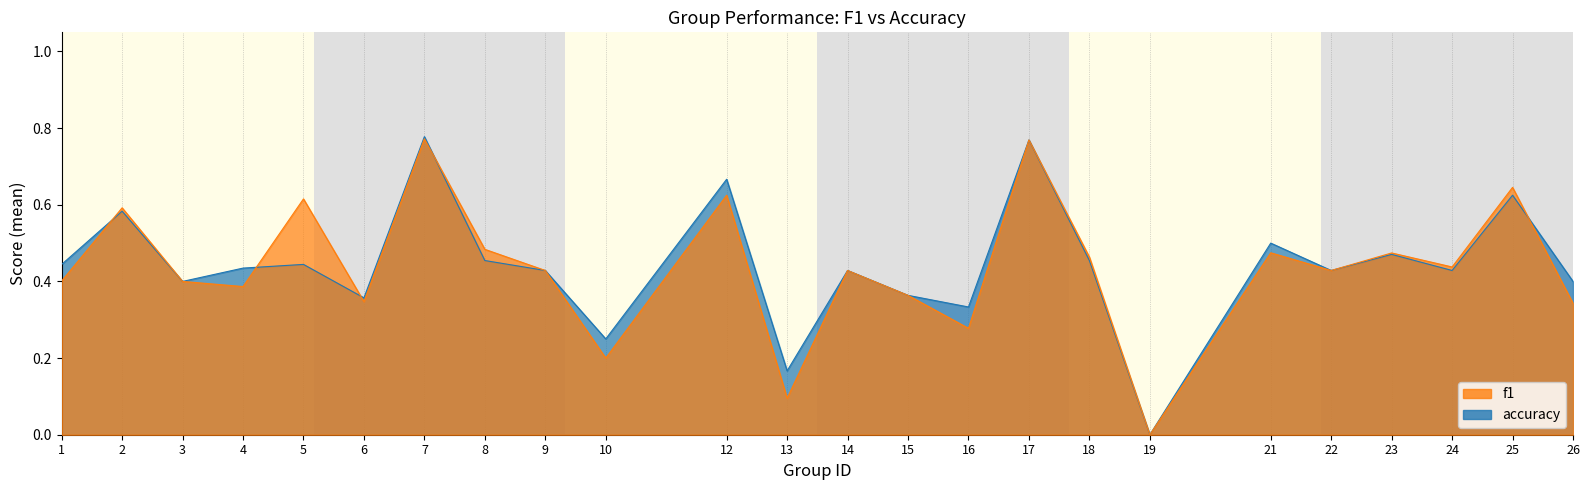

True or false: accuracy has more than 1 interior local peaks.

True